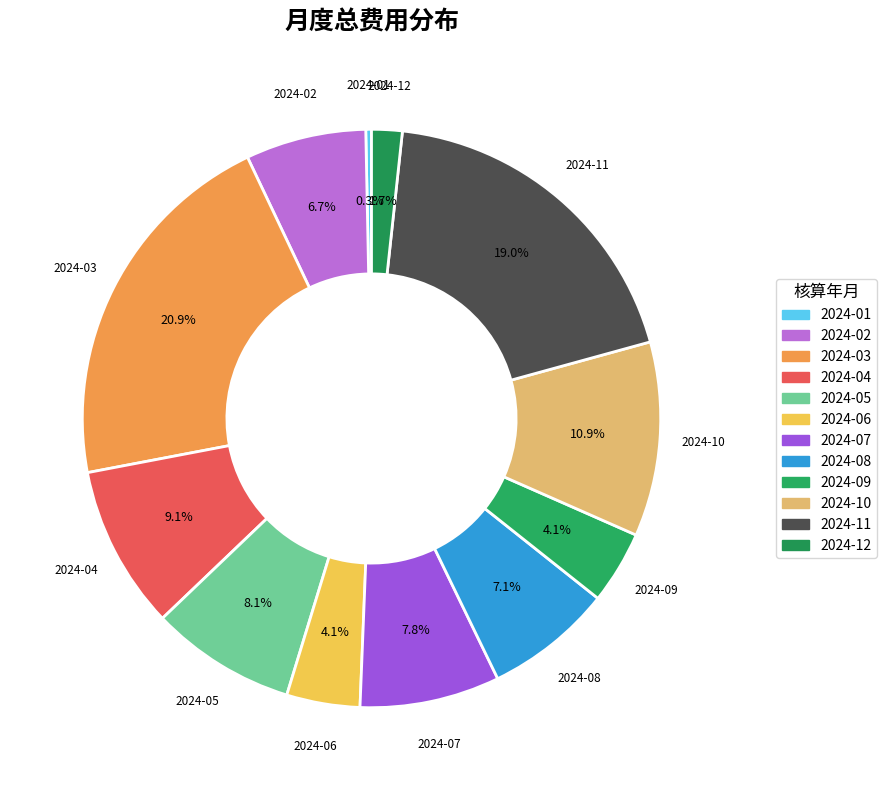

To the nearest percent, what is the difference between the largest and smallest slice percentages?

21%